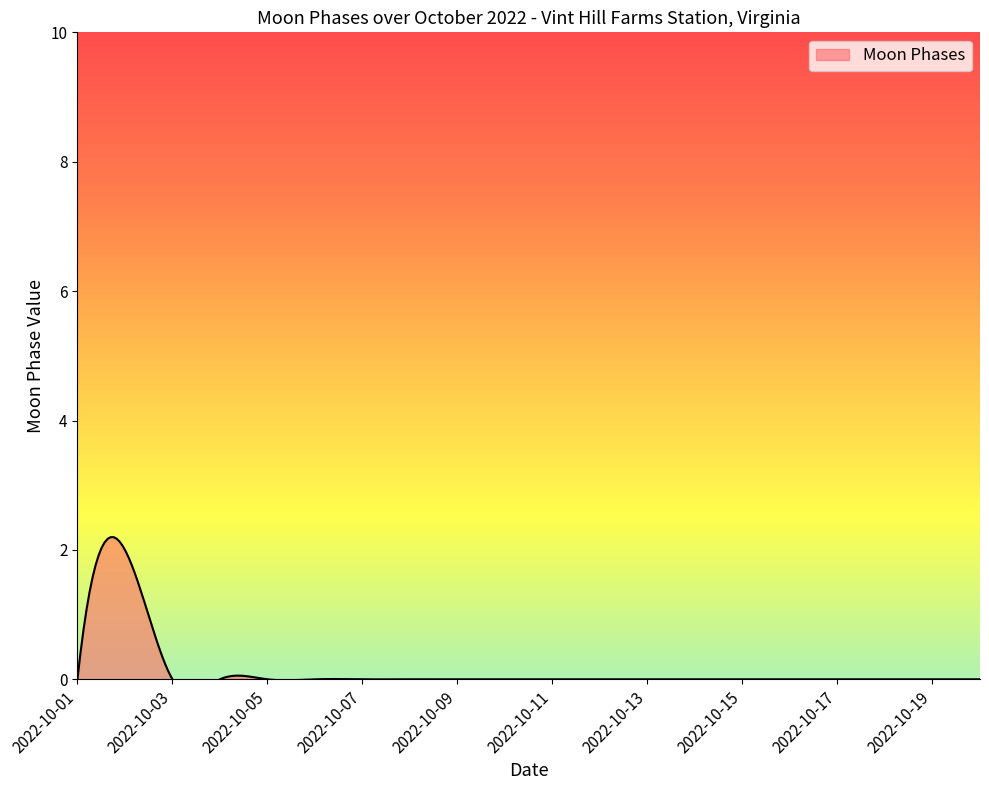

Reading left to right, extract all data points from this chart.

2022-10-01=0	2022-10-02=2	2022-10-03=0	2022-10-04=0	2022-10-05=0	2022-10-06=0	2022-10-07=0	2022-10-08=0	2022-10-09=0	2022-10-10=0	2022-10-11=0	2022-10-12=0	2022-10-13=0	2022-10-14=0	2022-10-15=0	2022-10-16=0	2022-10-17=0	2022-10-18=0	2022-10-19=0	2022-10-20=0